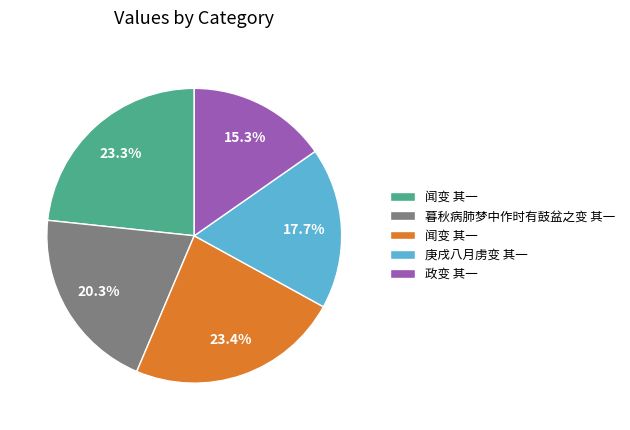

Does any single category account for the majority?

No